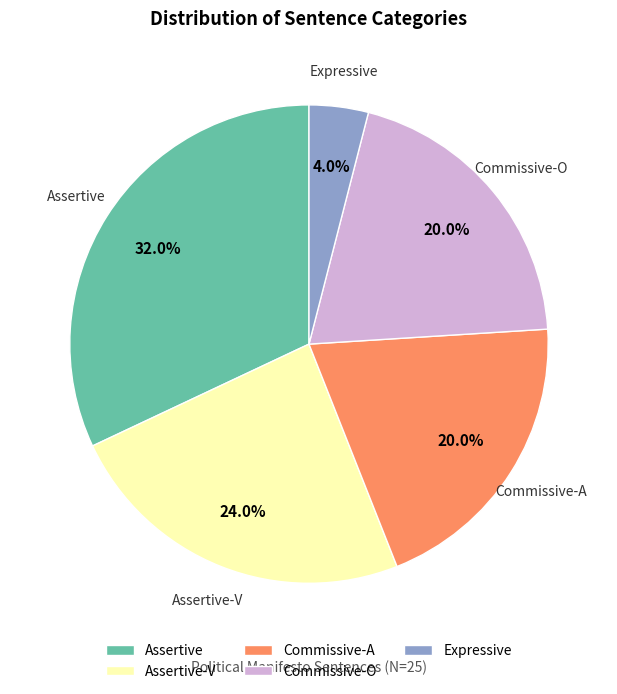

What is the ratio of the value at Commissive-A to the value at Commissive-O?

1.0